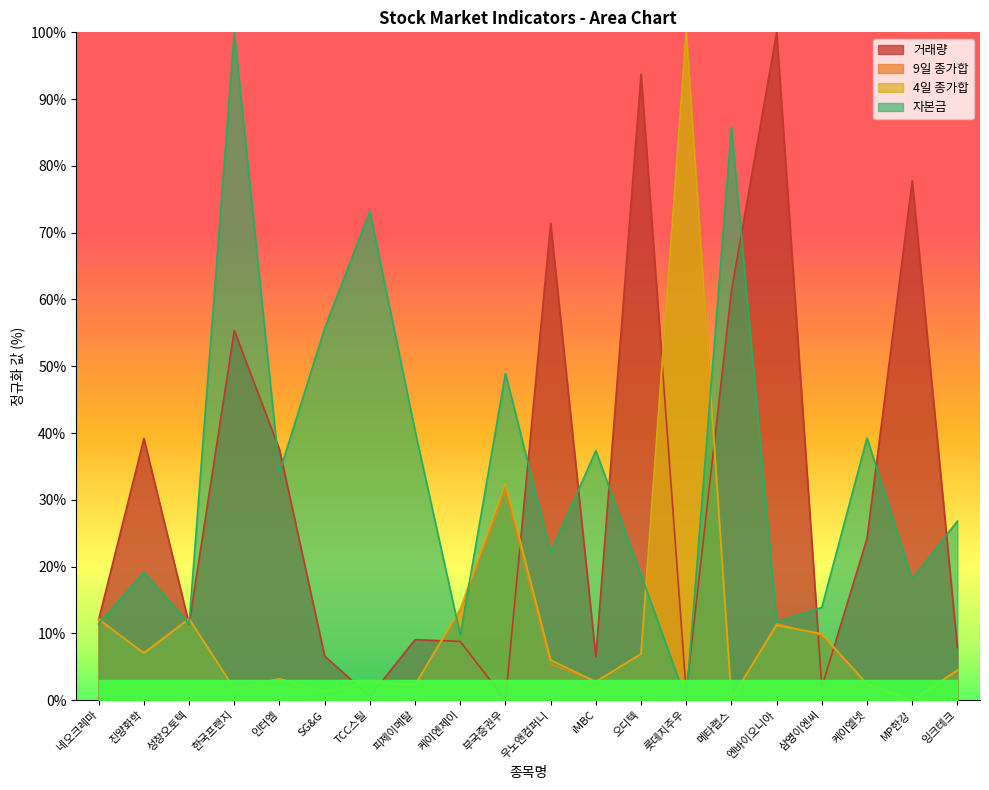

The value of 9일 종가합 at iMBC is 5.0. True or false?

False